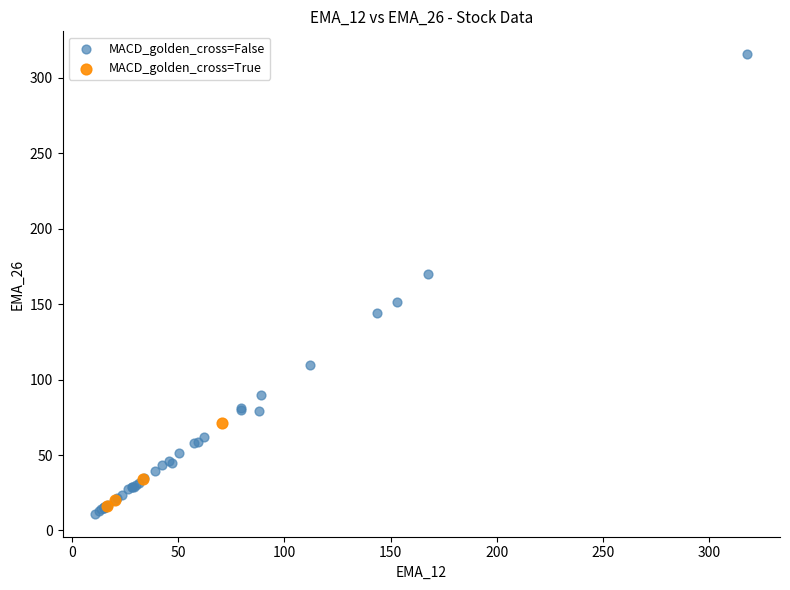

Which series contains the highest Y value?

MACD_golden_cross=False